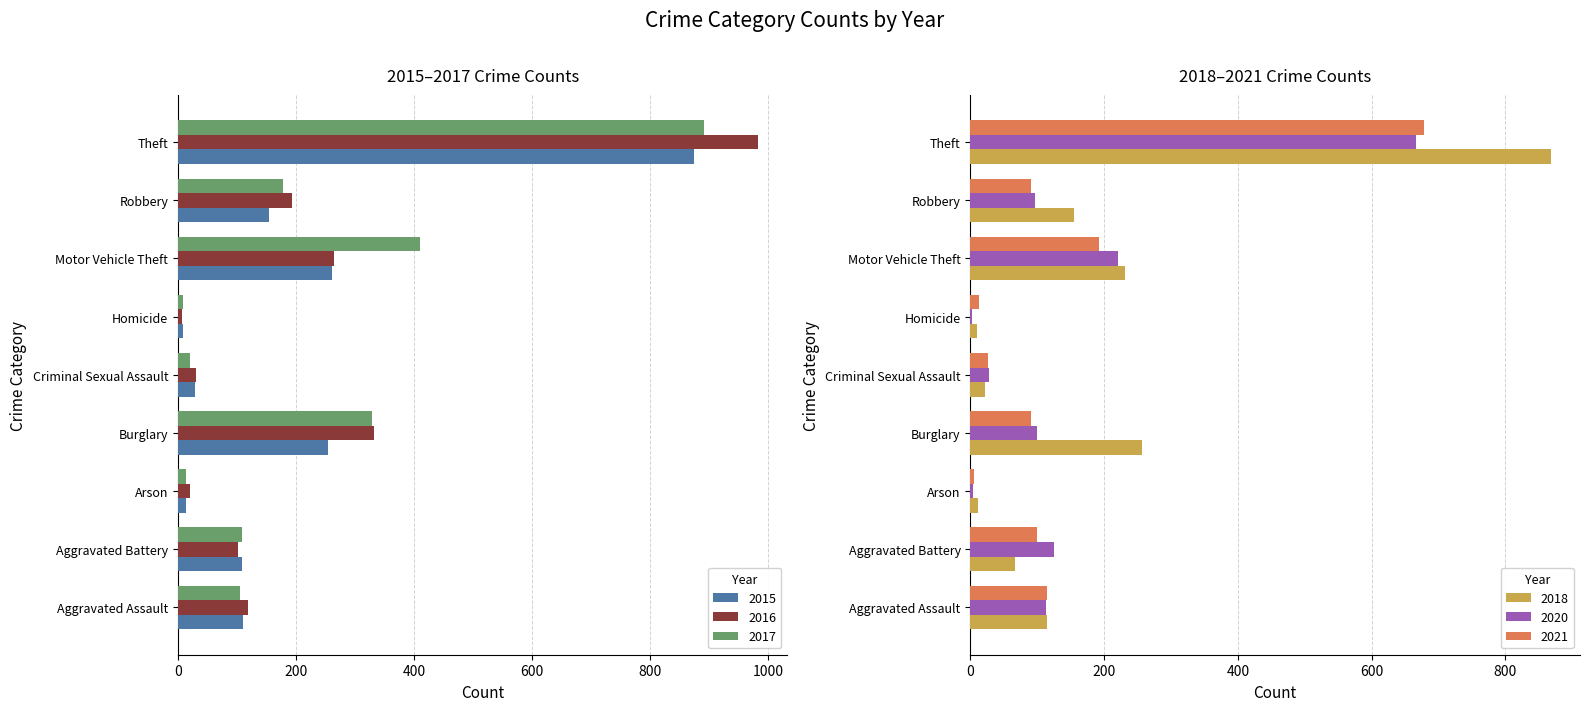

What is the sum of the 2021 values at Aggravated Assault and Theft?

793